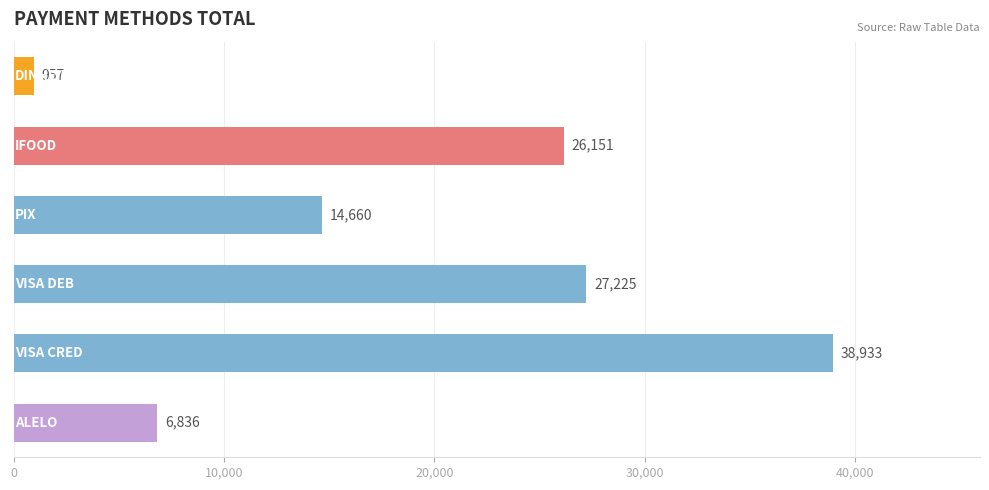

What is the value of the 5th bar from the top?

38932.7